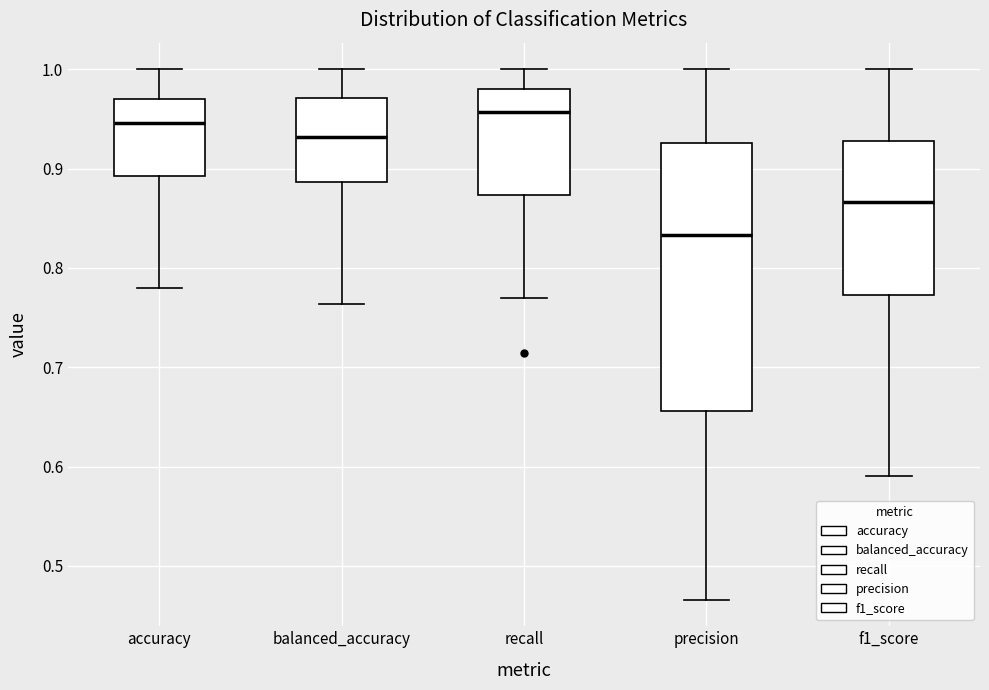

Reading left to right, read every box against the y-axis: the position of its median line, the range the box covers, and the ends of its whiskers. The values are not printed on the chart, so give them approximately, as read against the axis.

accuracy: median 0.95, box 0.89 to 0.97, whiskers 0.78 to 1.00
balanced_accuracy: median 0.93, box 0.89 to 0.97, whiskers 0.76 to 1.00
recall: median 0.96, box 0.87 to 0.98, whiskers 0.77 to 1.00
precision: median 0.83, box 0.66 to 0.93, whiskers 0.47 to 1.00
f1_score: median 0.87, box 0.77 to 0.93, whiskers 0.59 to 1.00